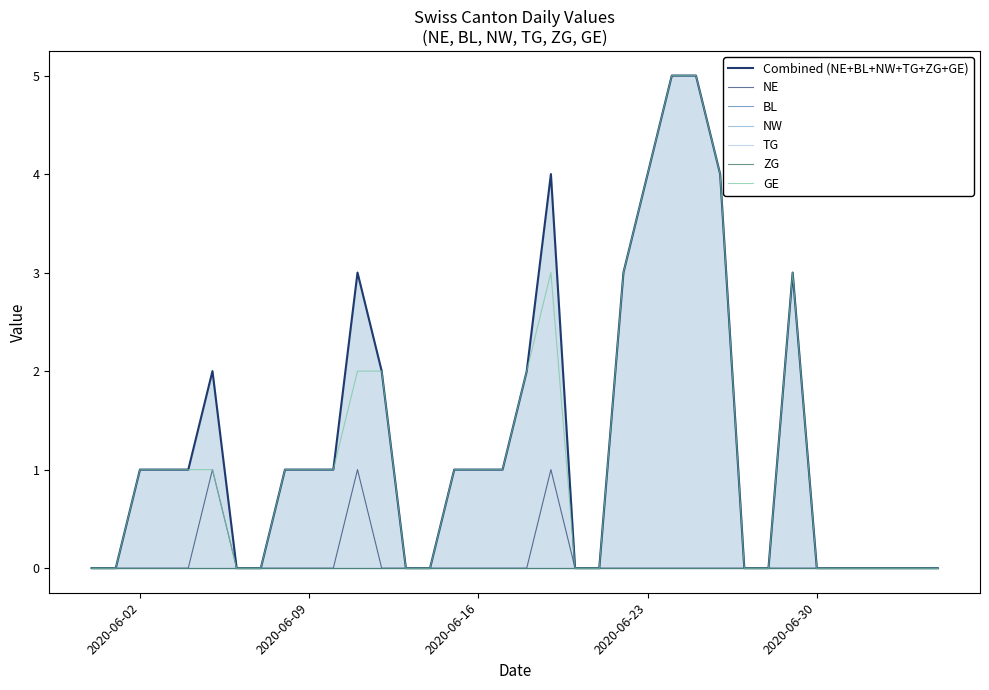

Reading right to left, transcribe all the data shown in this chart.

NE: 0	0	0	0	0	0	0	0	0	0	0	0	0	0	0	0	1	0	0	0	0	0	0	0	1	0	0	0	0	0	1	0	0	0	0	0
BL: 0	0	0	0	0	0	0	0	0	0	0	0	0	0	0	0	0	0	0	0	0	0	0	0	0	0	0	0	0	0	0	0	0	0	0	0
NW: 0	0	0	0	0	0	0	0	0	0	0	0	0	0	0	0	0	0	0	0	0	0	0	0	0	0	0	0	0	0	0	0	0	0	0	0
TG: 0	0	0	0	0	0	0	0	0	0	0	0	0	0	0	0	0	0	0	0	0	0	0	0	0	0	0	0	0	0	0	0	0	0	0	0
ZG: 0	0	0	0	0	0	0	0	0	0	0	0	0	0	0	0	0	0	0	0	0	0	0	0	0	0	0	0	0	0	0	0	0	0	0	0
GE: 0	0	0	0	0	0	3	0	0	4	5	5	4	3	0	0	3	2	1	1	1	0	0	2	2	1	1	1	0	0	1	1	1	1	0	0